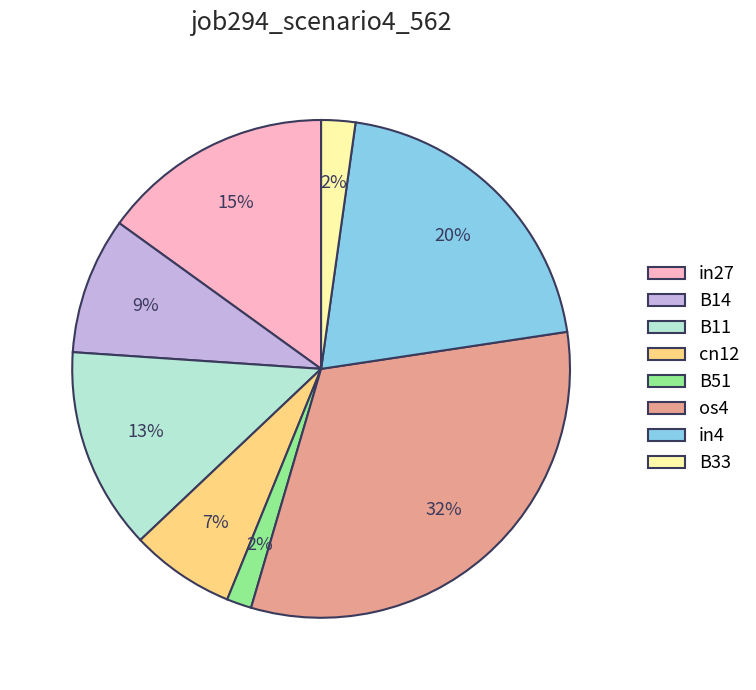

Is the sum of B11 and in27 greater than half?

No